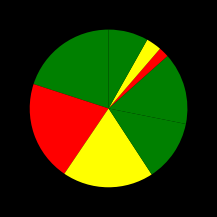

How many slices are in this pie chart?

8